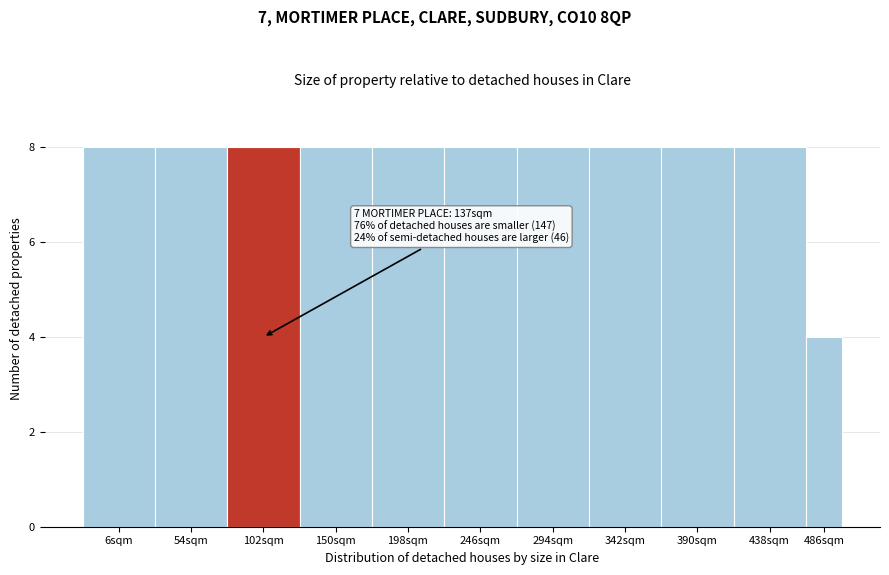

Reading right to left, list all the values displayed in this chart.

486sqm=4	438sqm=8	390sqm=8	342sqm=8	294sqm=8	246sqm=8	198sqm=8	150sqm=8	102sqm=8	54sqm=8	6sqm=8